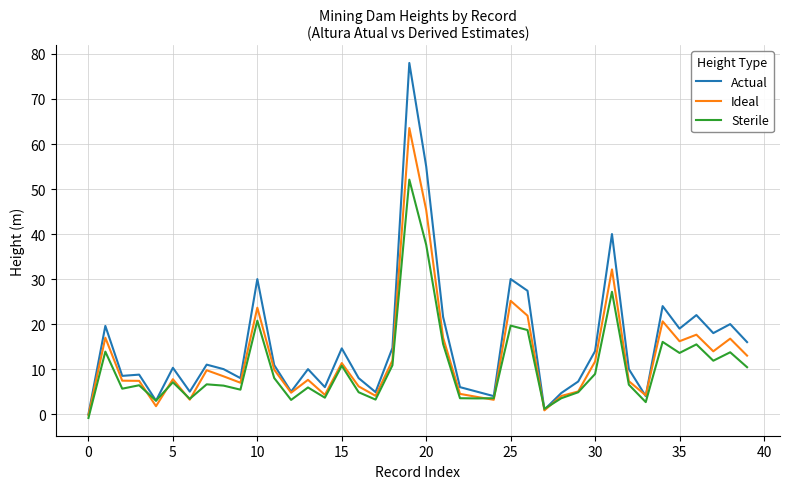

What is the difference between the maximum and minimum values in the Ideal series?

63.8